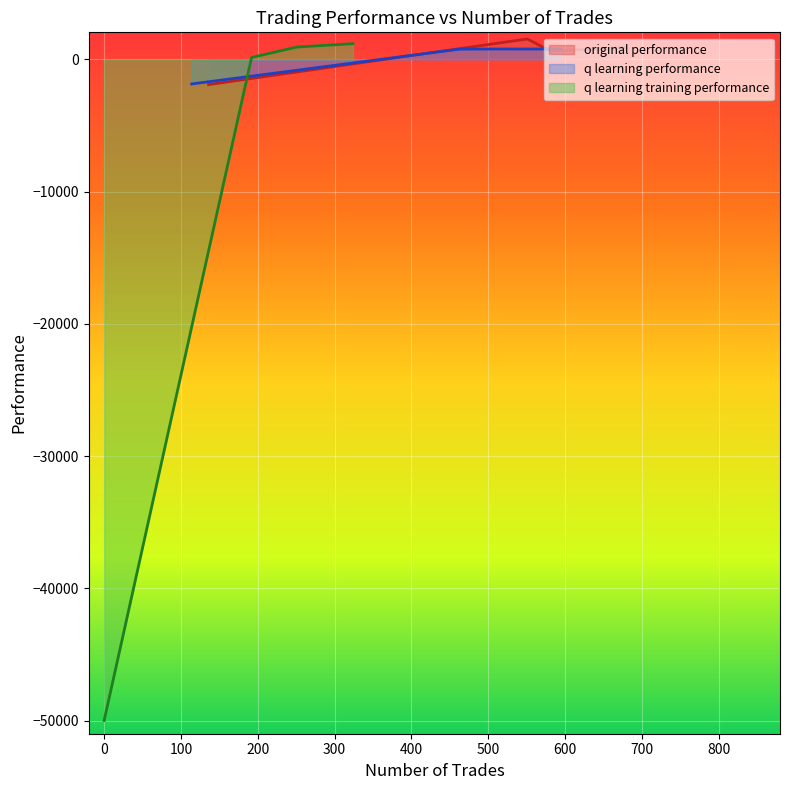

Reading left to right, transcribe all the data shown in this chart.

original performance: 633.3	908.7	1548.0	-1905.2
q learning performance: 788.0	786.3	773.3	-1856.4
q learning training performance: 935.9	1190.5	148.6	-50000.0